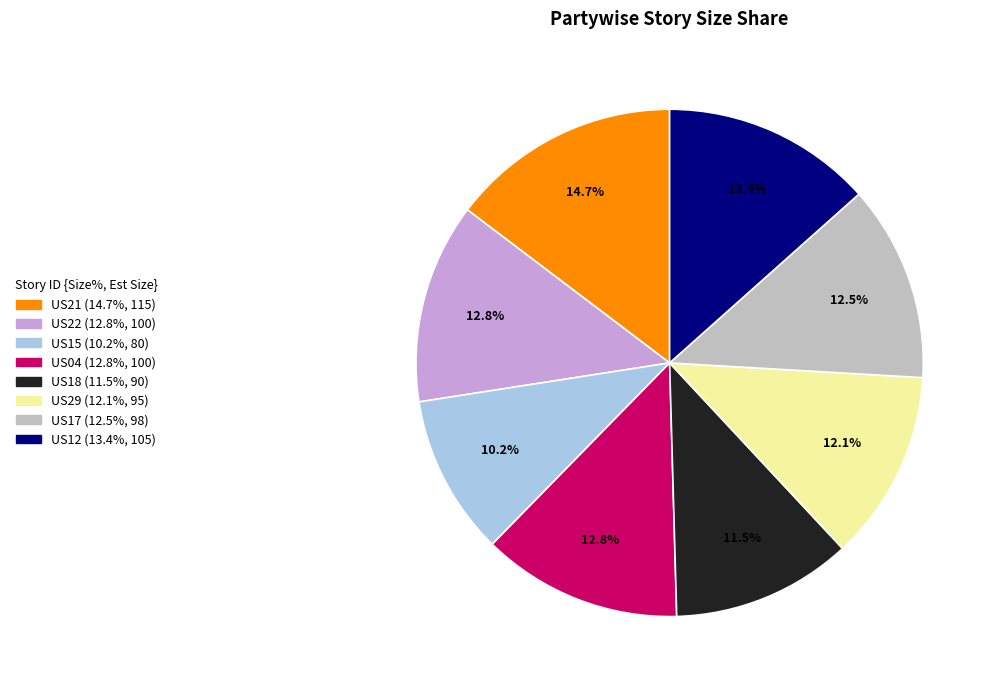

Which slice is the smallest?

US15